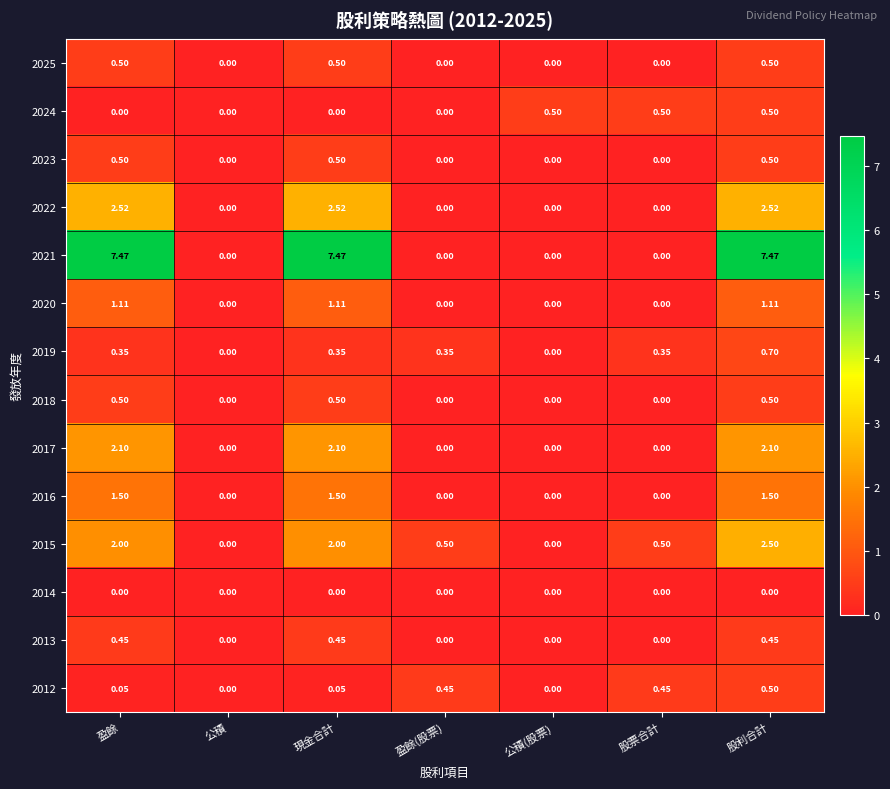

Which category has the highest value in the 2012 series?

股利合計